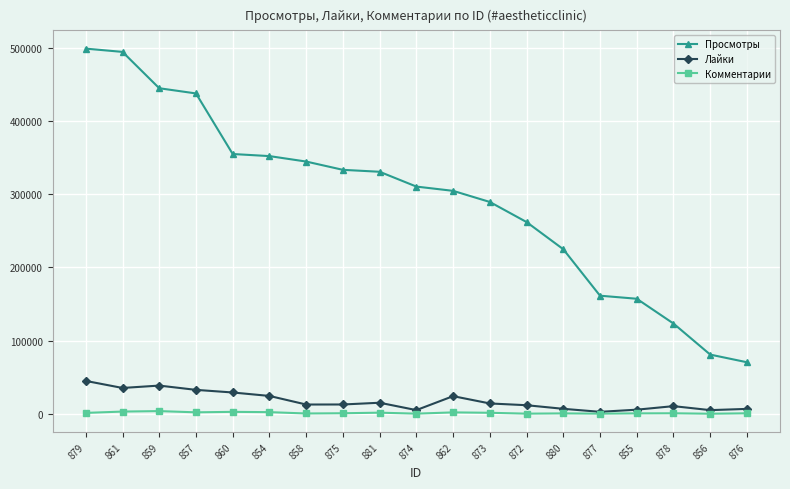

What is the maximum value for Просмотры?

499256